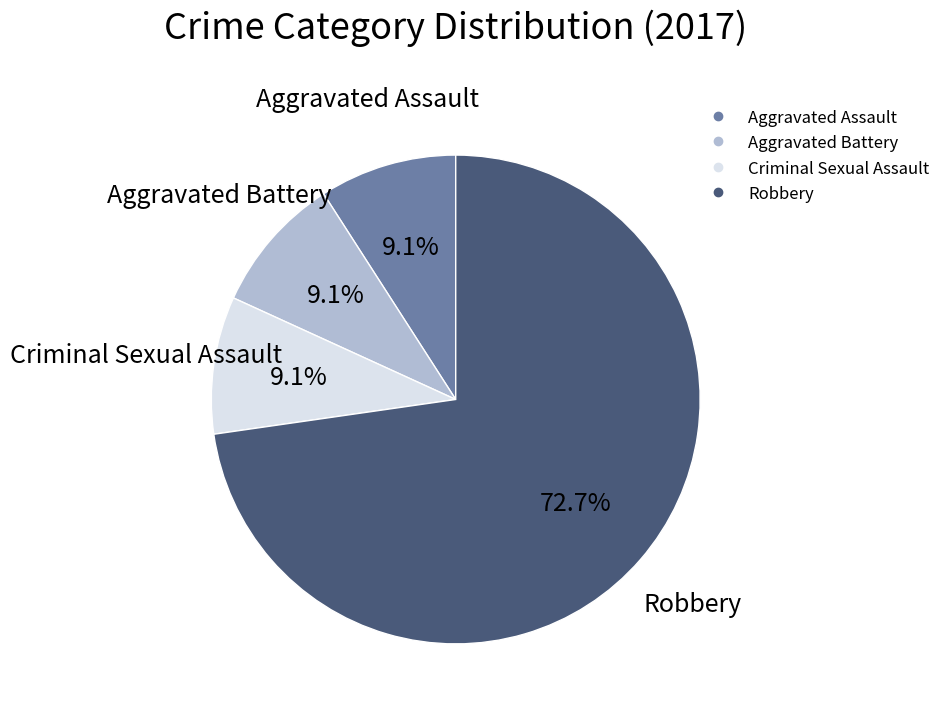

Count the number of slices in the pie.

4